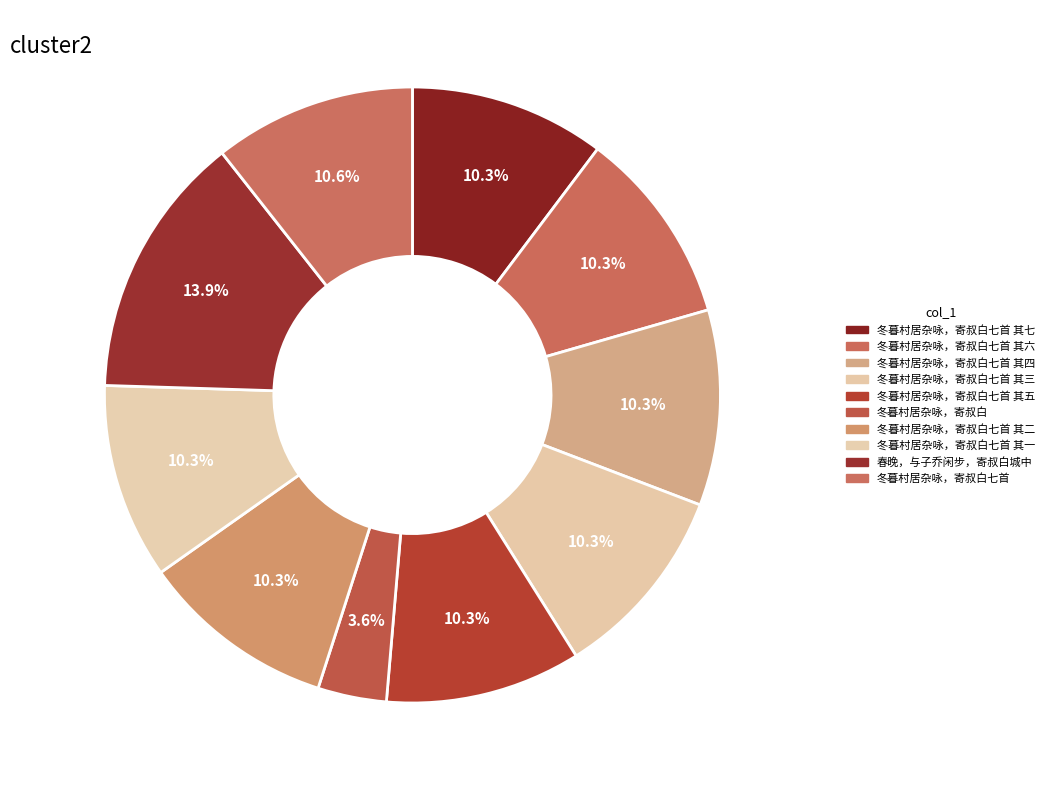

How many segments does this pie chart have?

10